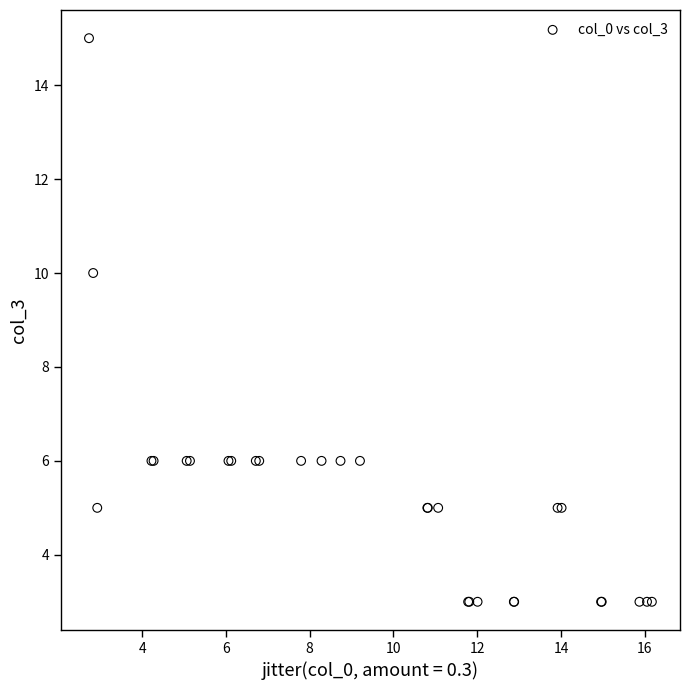

What Y value in the scatter plot is closest to 9?

10